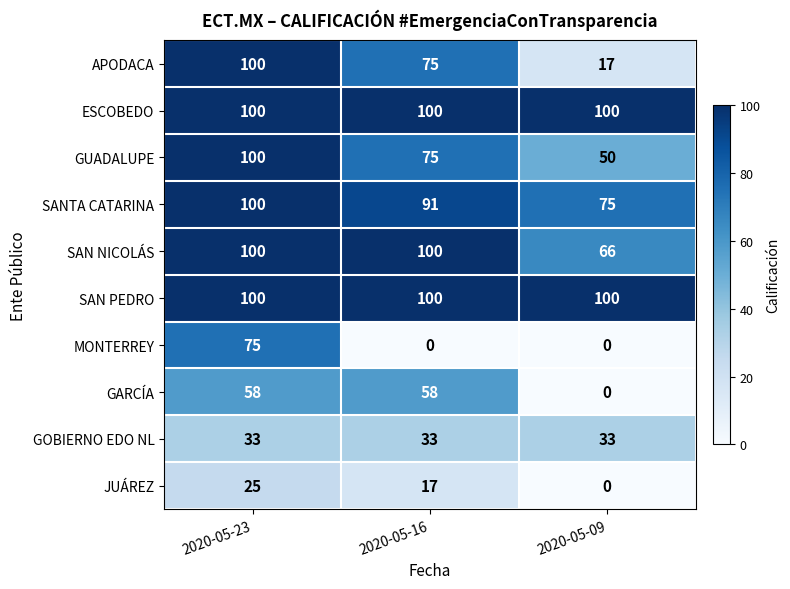

Where is APODACA nearest to the value 58?

2020-05-16